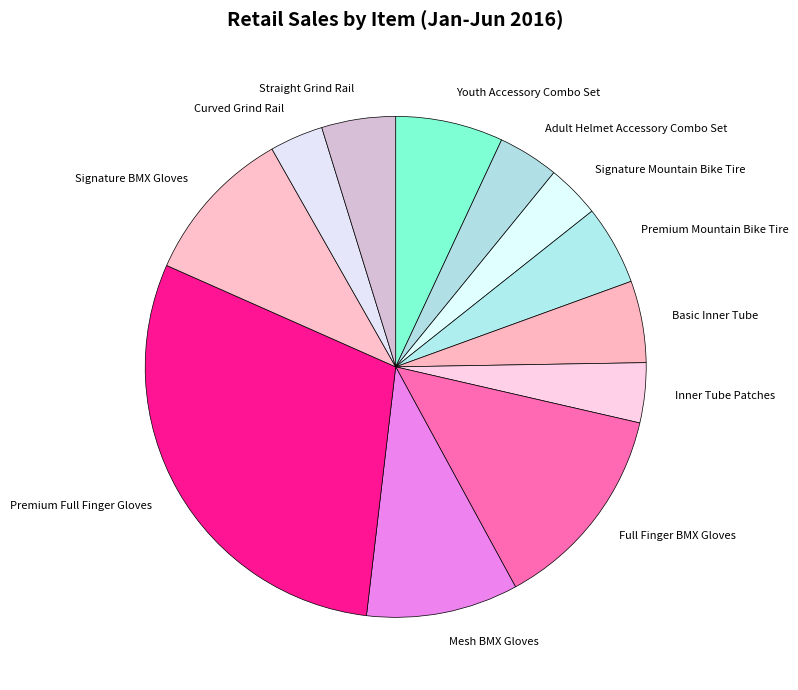

What is the largest slice in the pie chart?

Premium Full Finger Gloves